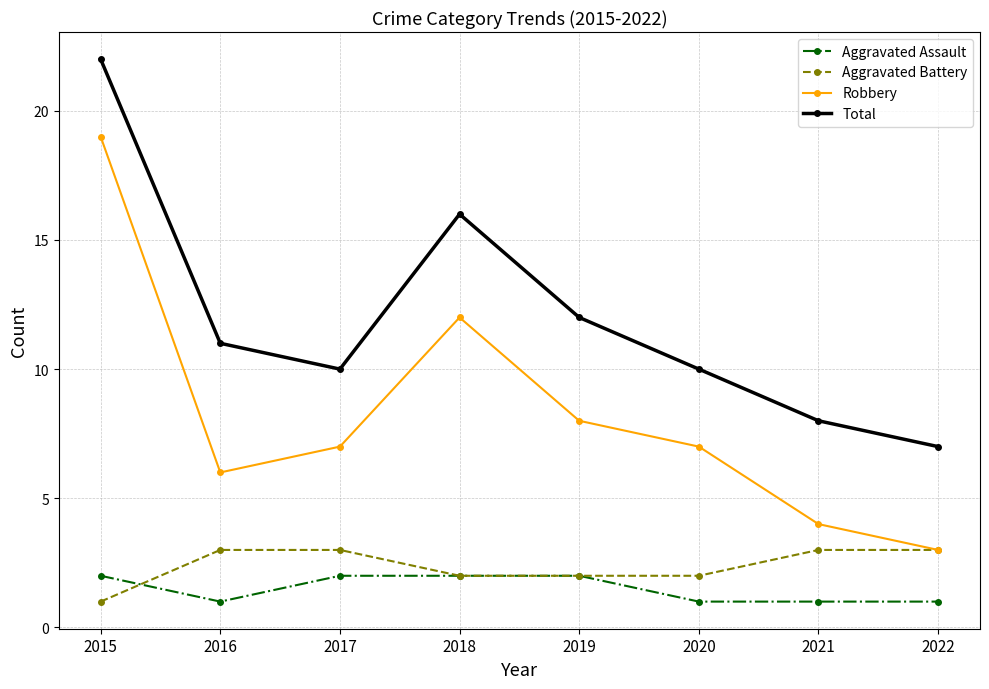

Which series has the largest total across all categories?

Total